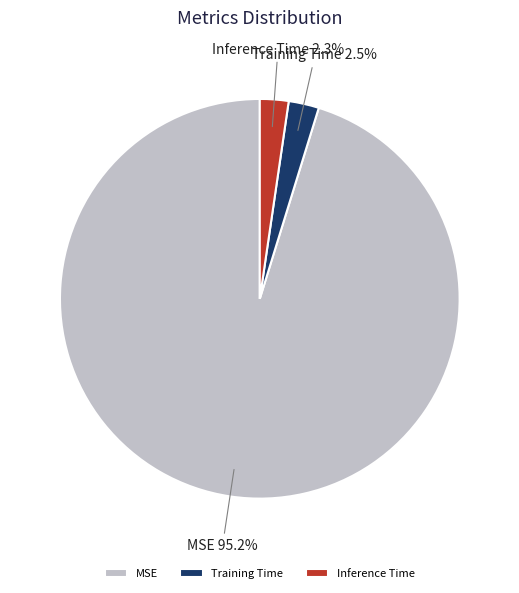

How many slices are in this pie chart?

3